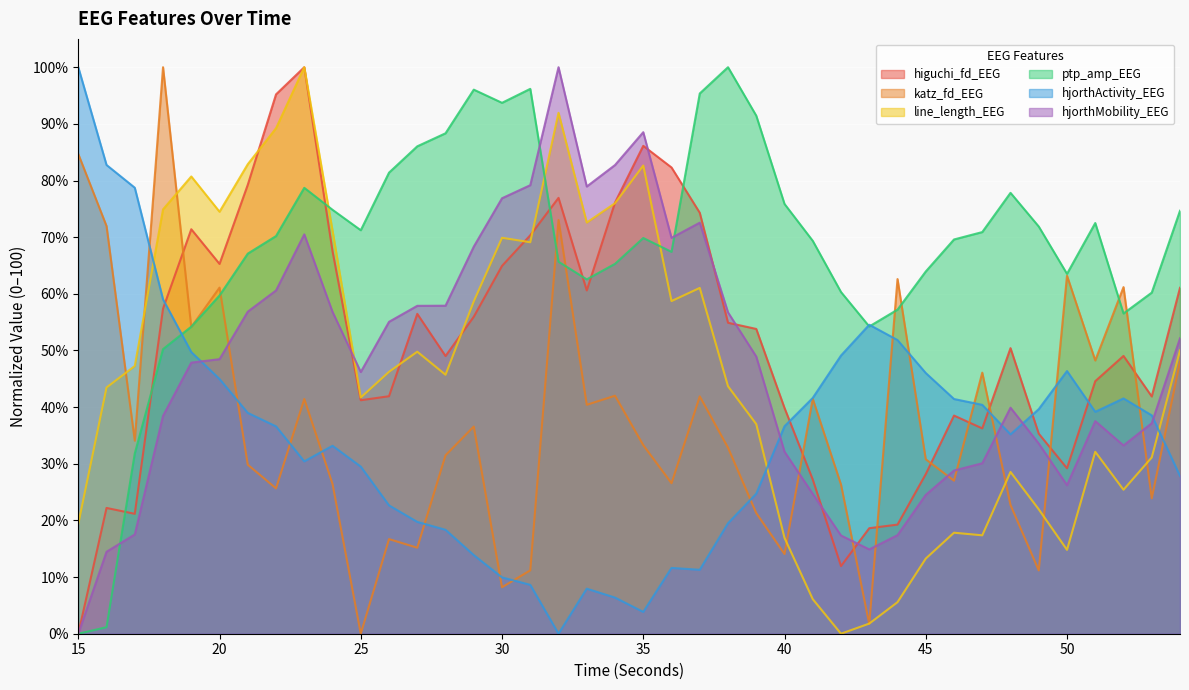

At which label does ptp_amp_EEG reach its minimum?

15